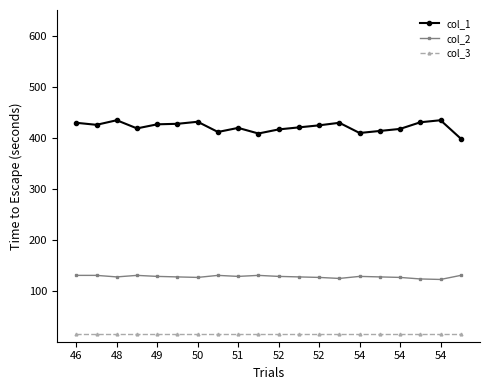

List the series in order of their overall mean, highest first.

col_1, col_2, col_3